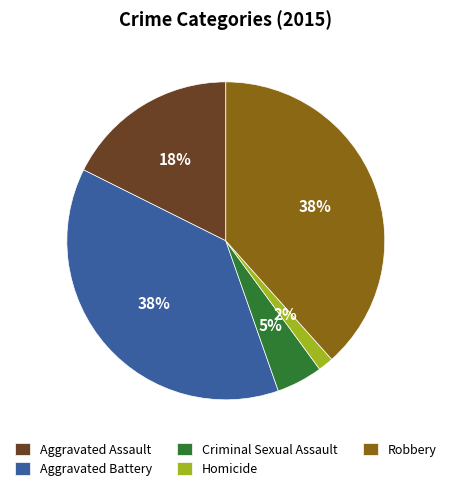

To the nearest percent, what is the combined percentage of Homicide and Robbery?

40%